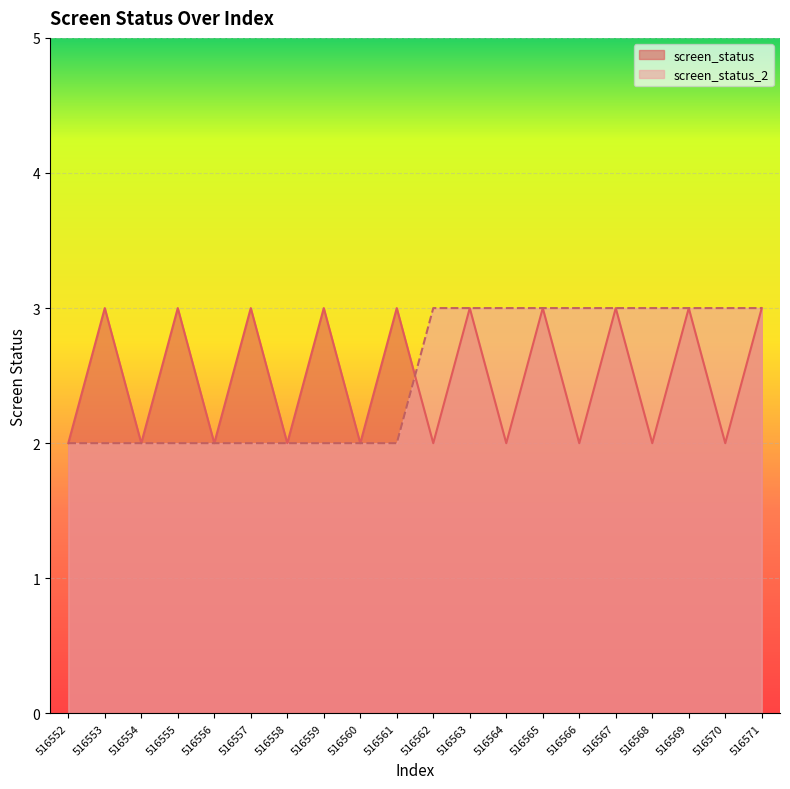

How many intersections are there between screen_status_2 and screen_status?

1